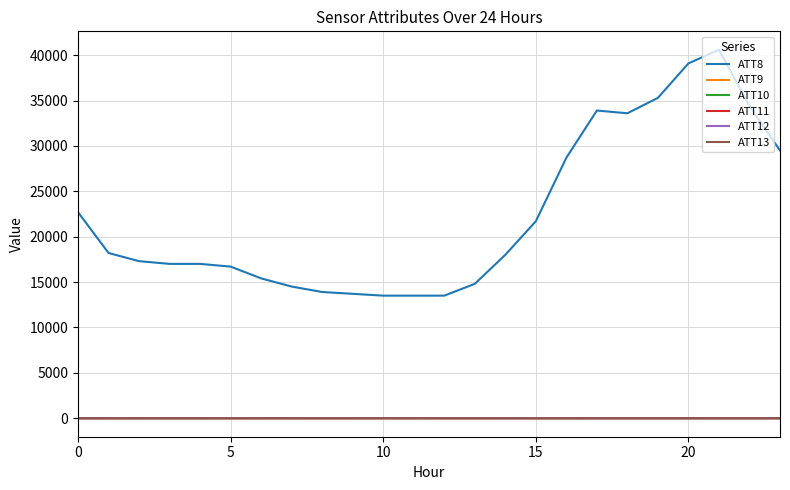

Which series has the largest total across all categories?

ATT8